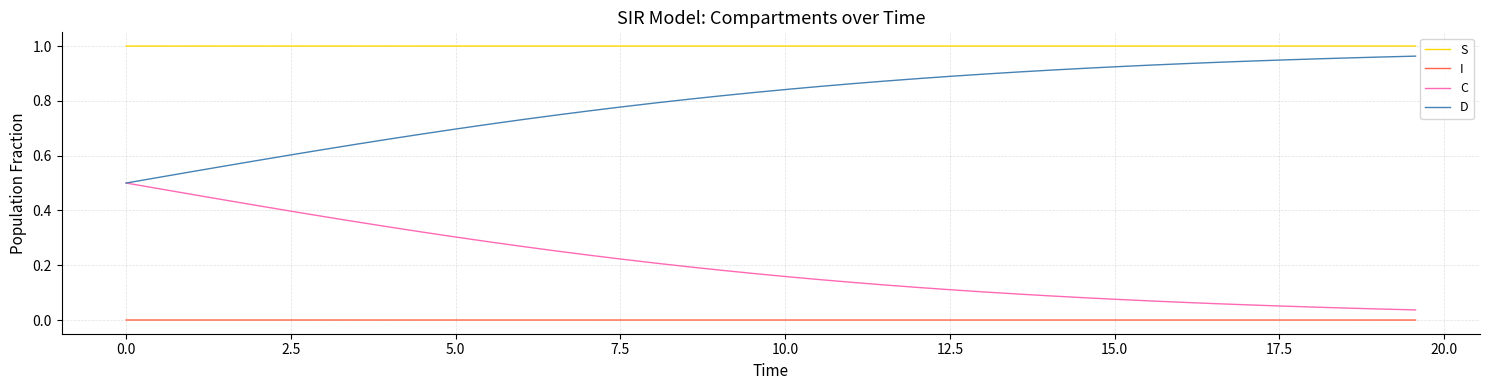

Which series has the largest total across all categories?

S